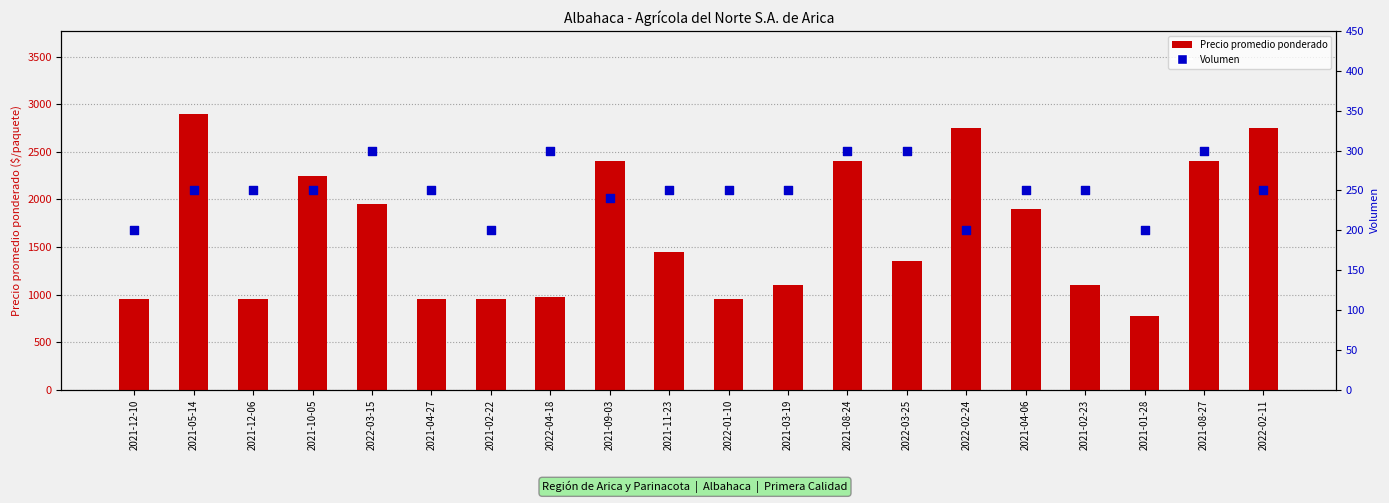

Which series has the largest total across all categories?

Precio promedio ponderado